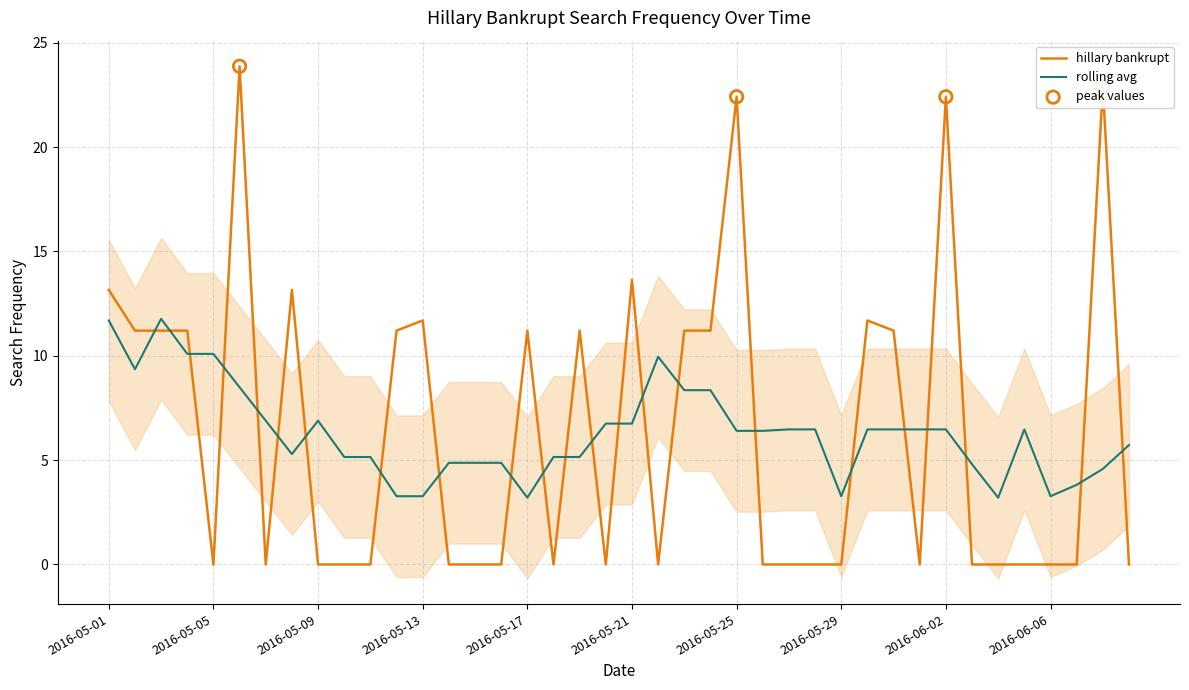

Between 2016-05-09 and 2016-05-28, which is larger?

2016-05-09